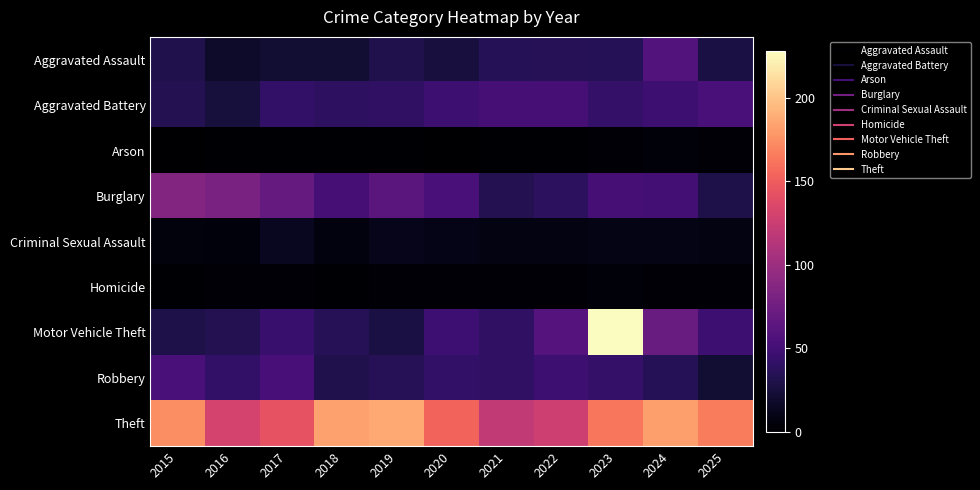

What is the total value across all series at 2015?

415